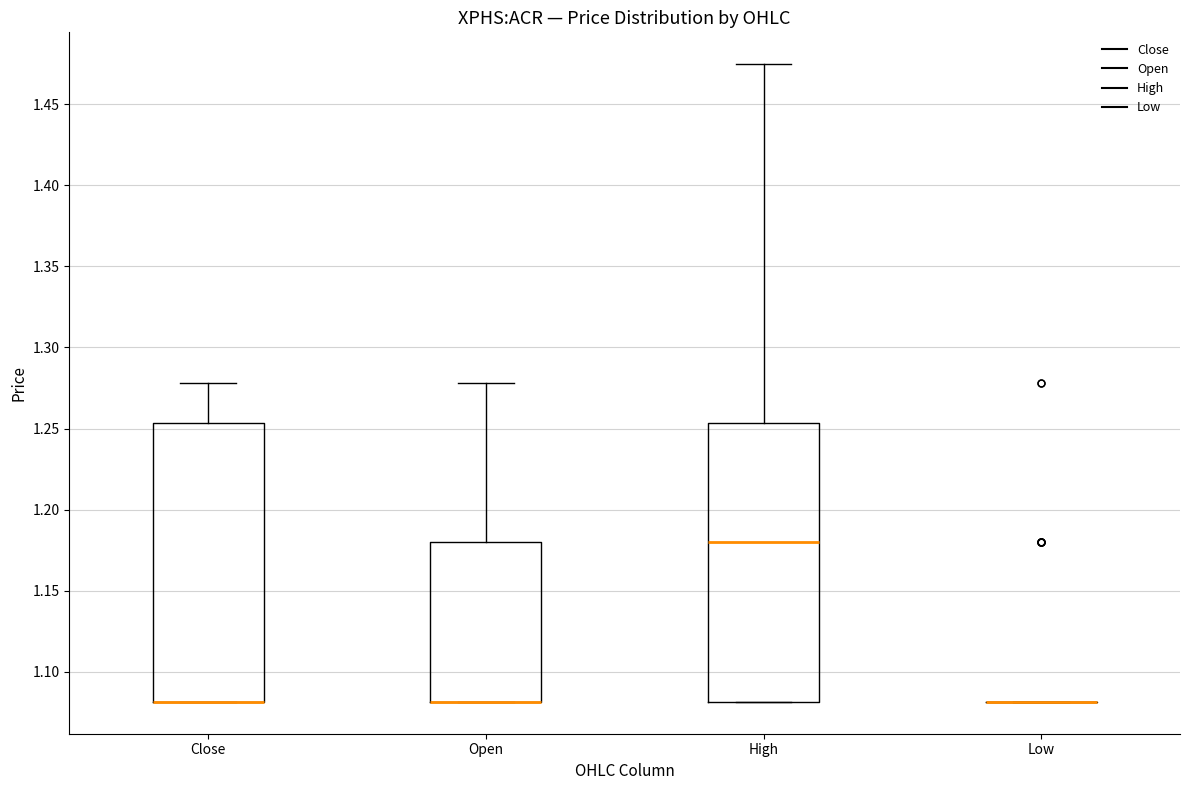

Reading left to right, read every box against the y-axis: the position of its median line, the range the box covers, and the ends of its whiskers. The values are not printed on the chart, so give them approximately, as read against the axis.

Close: median 1.080 (drawn on the box's lower edge), box 1.080 to 1.255, whiskers 1.080 to 1.280
Open: median 1.080 (drawn on the box's lower edge), box 1.080 to 1.180, whiskers 1.080 to 1.280
High: median 1.180, box 1.080 to 1.255, whiskers 1.080 to 1.475
Low: box collapsed to a line at 1.080, whiskers 1.080 to 1.080